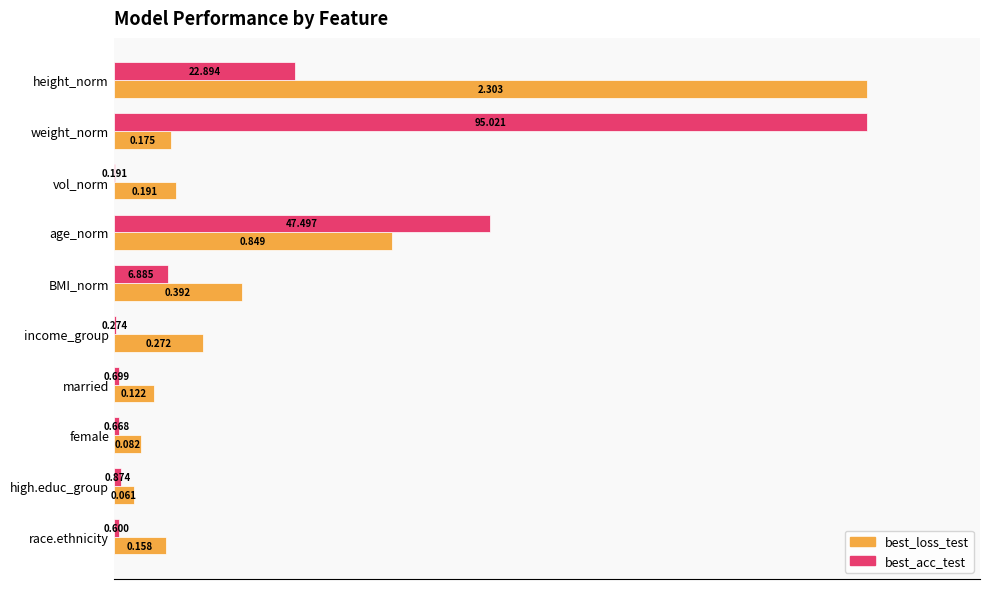

At which category is the sum across all series the highest?

height_norm